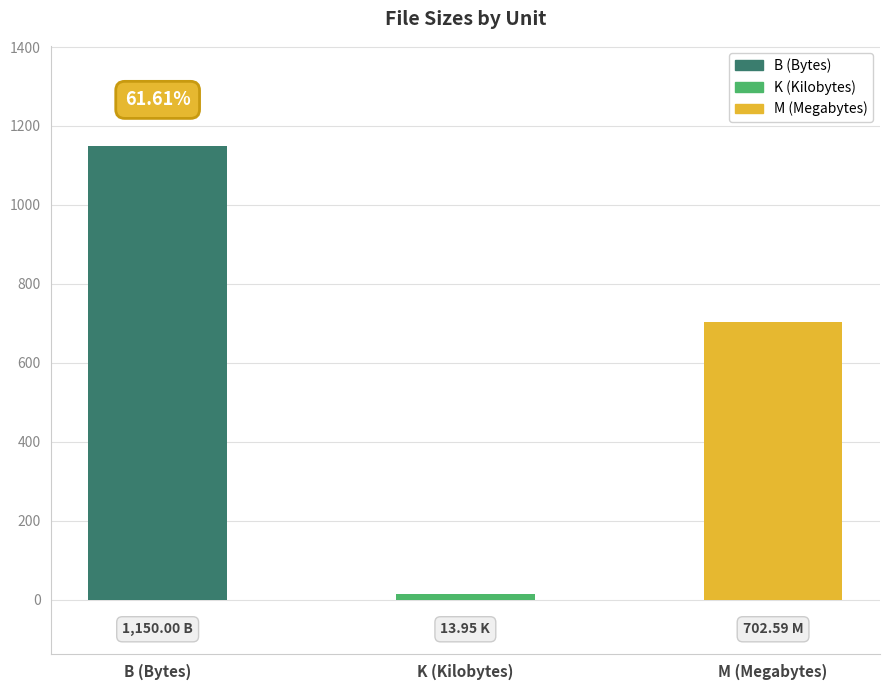

At which label does the data first exceed 702?

B (Bytes)